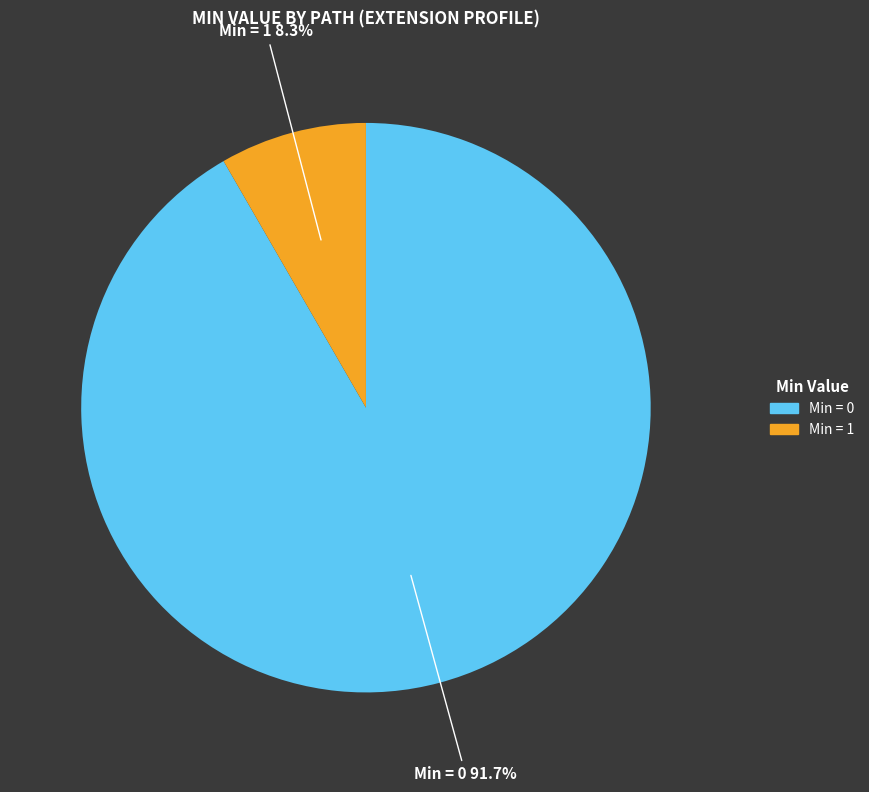

Is there any slice that represents more than half of the pie?

Yes